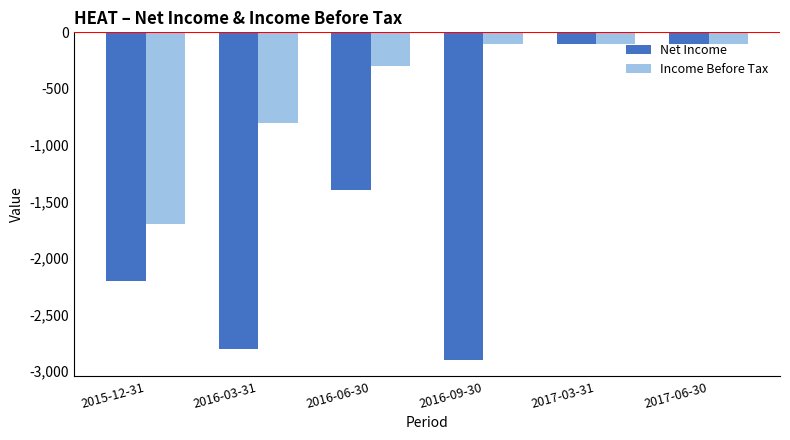

Which series changed the most between 2015-12-31 and 2017-03-31?

Net Income